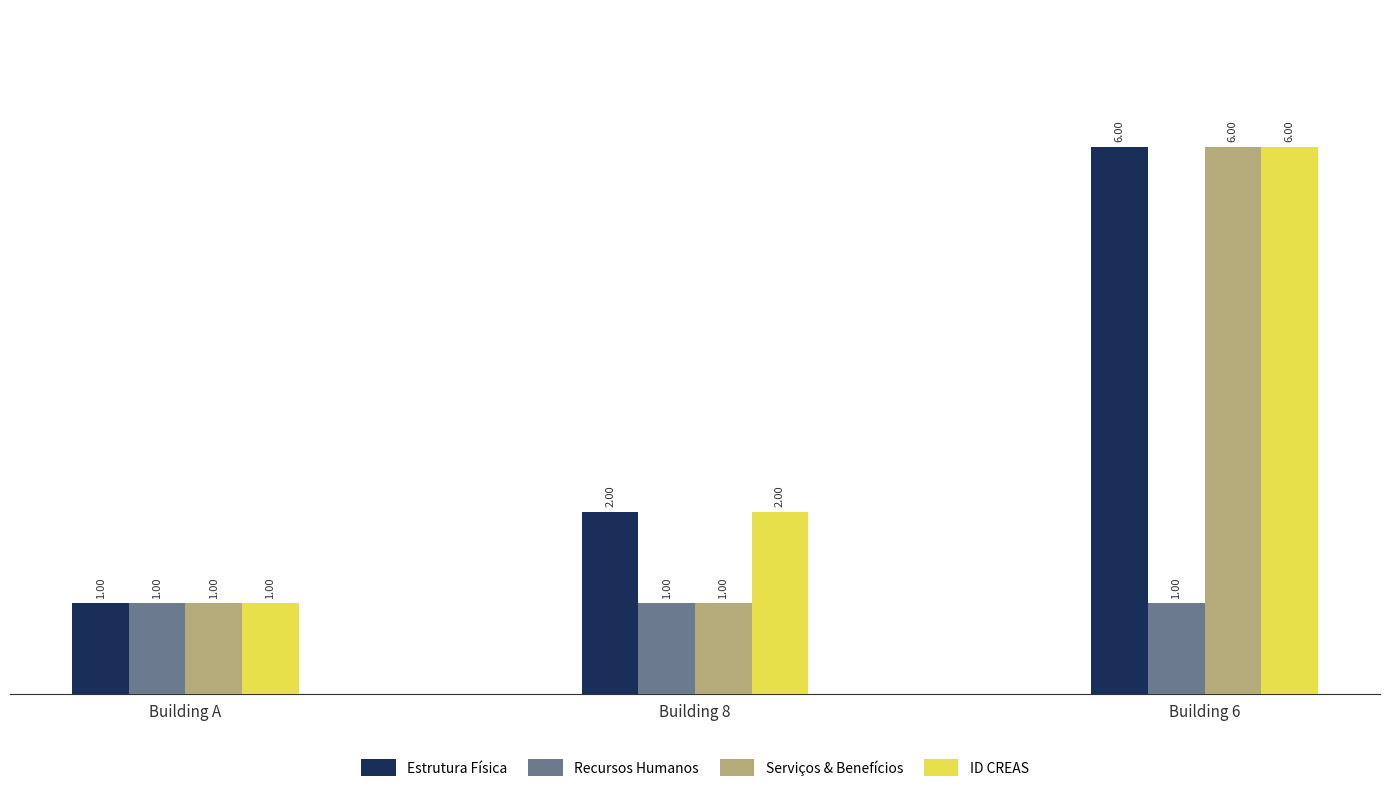

What is the spread (max minus min) of values at Building 6?

5